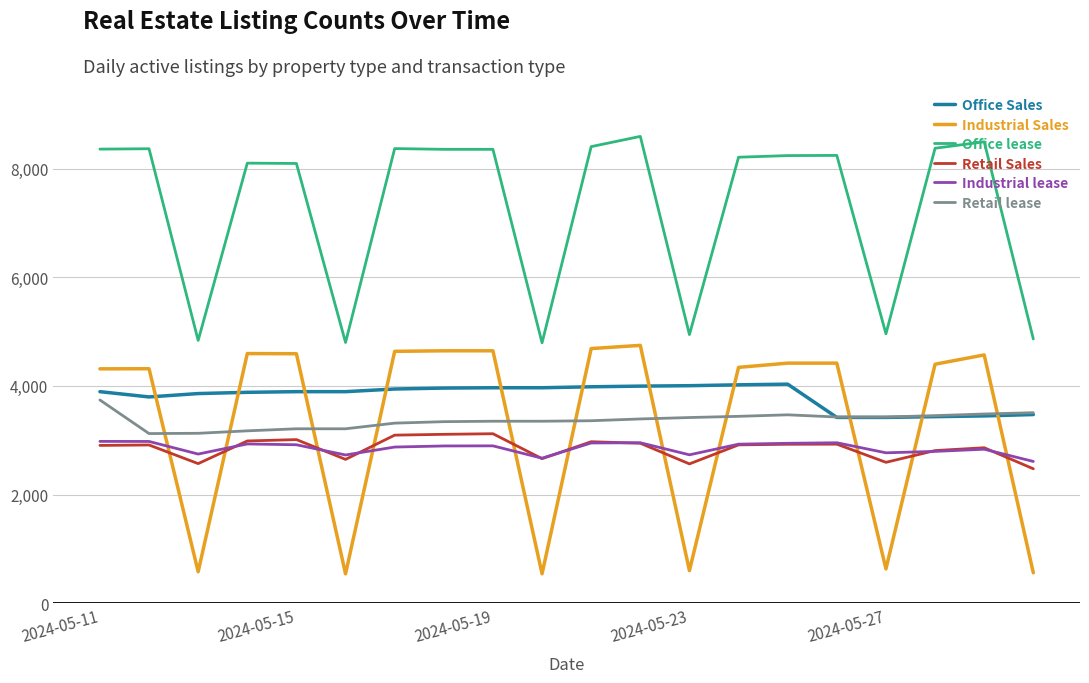

What is the minimum value shown in the chart?

542